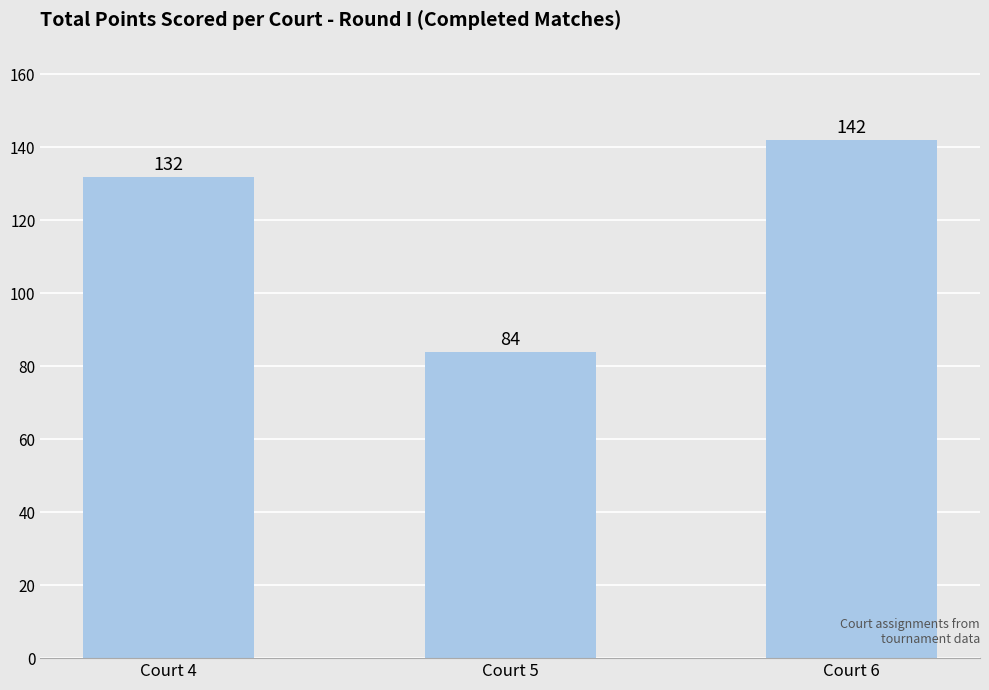

What is the change in value from Court 5 to Court 6?

+58